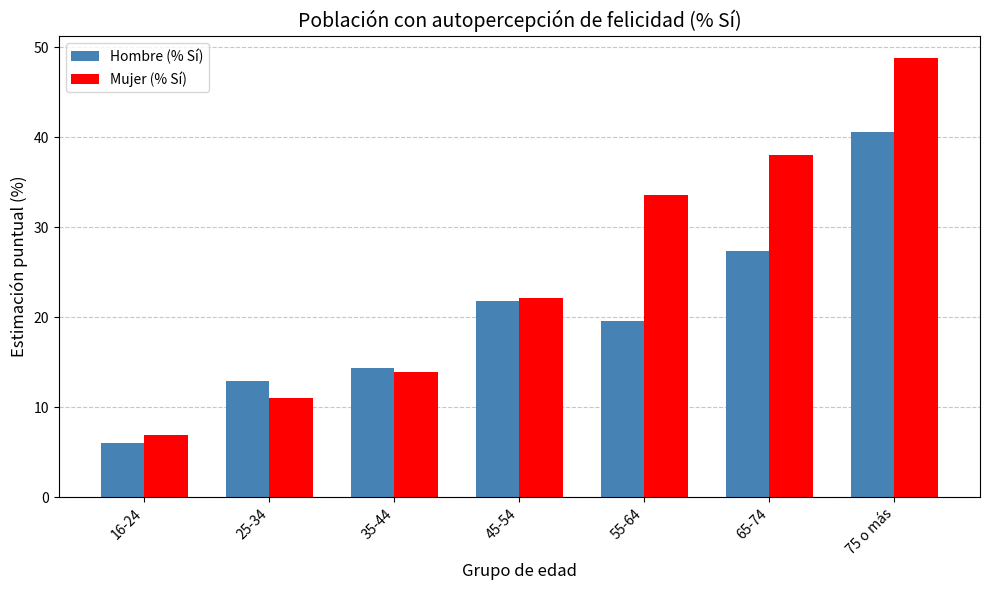

Reading right to left, list all the values displayed in this chart.

Hombre (% Sí): 40.6	27.4	19.6	21.9	14.4	12.9	6.0
Mujer (% Sí): 48.8	38.1	33.6	22.2	13.9	11.0	7.0